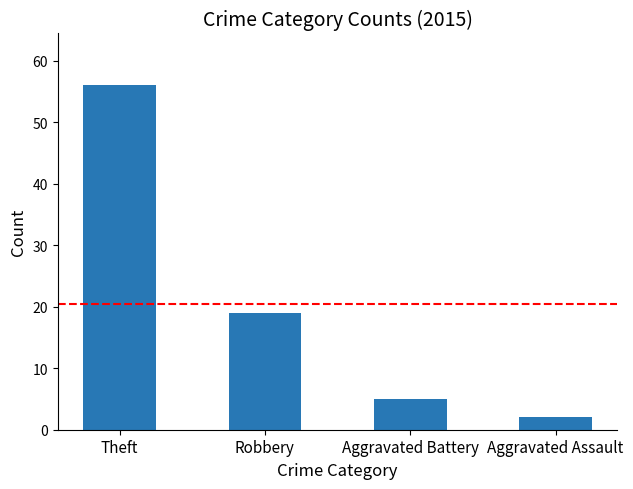

Rank the categories by value from lowest to highest.

Aggravated Assault, Aggravated Battery, Robbery, Theft